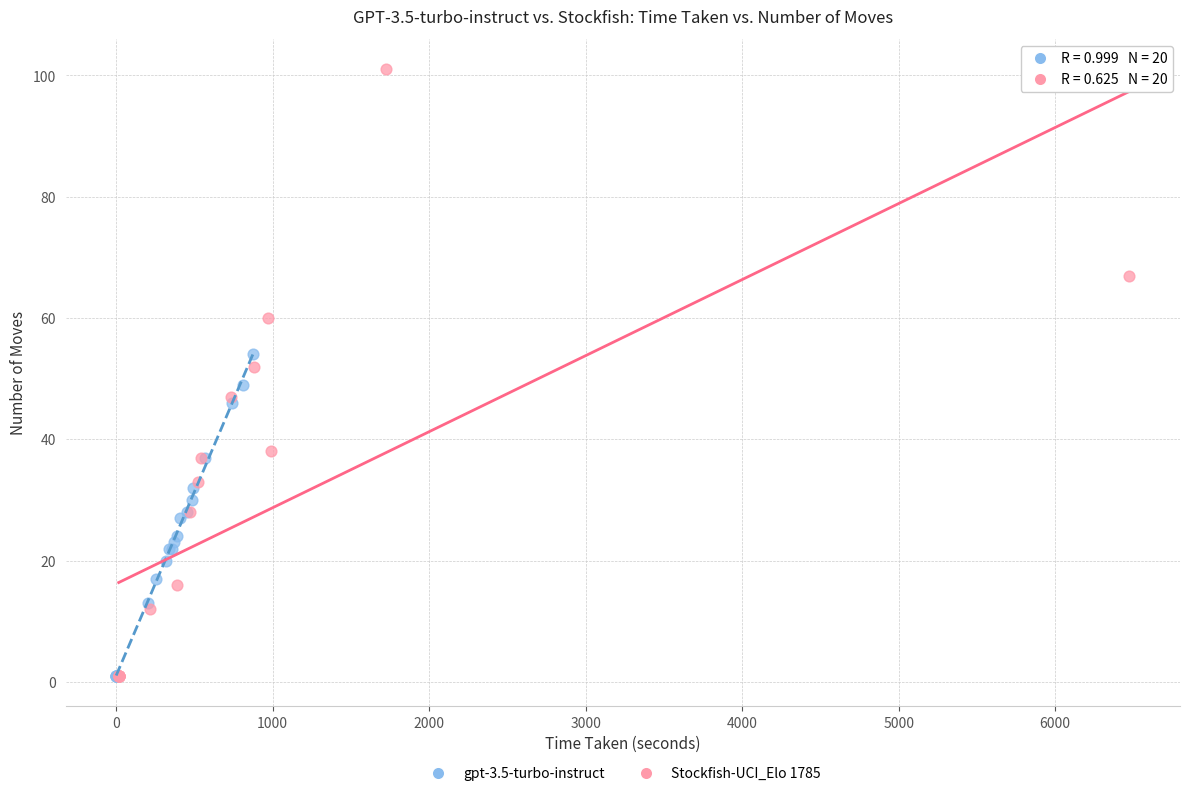

Which series reaches the maximum Y coordinate?

Stockfish-UCI_Elo 1785